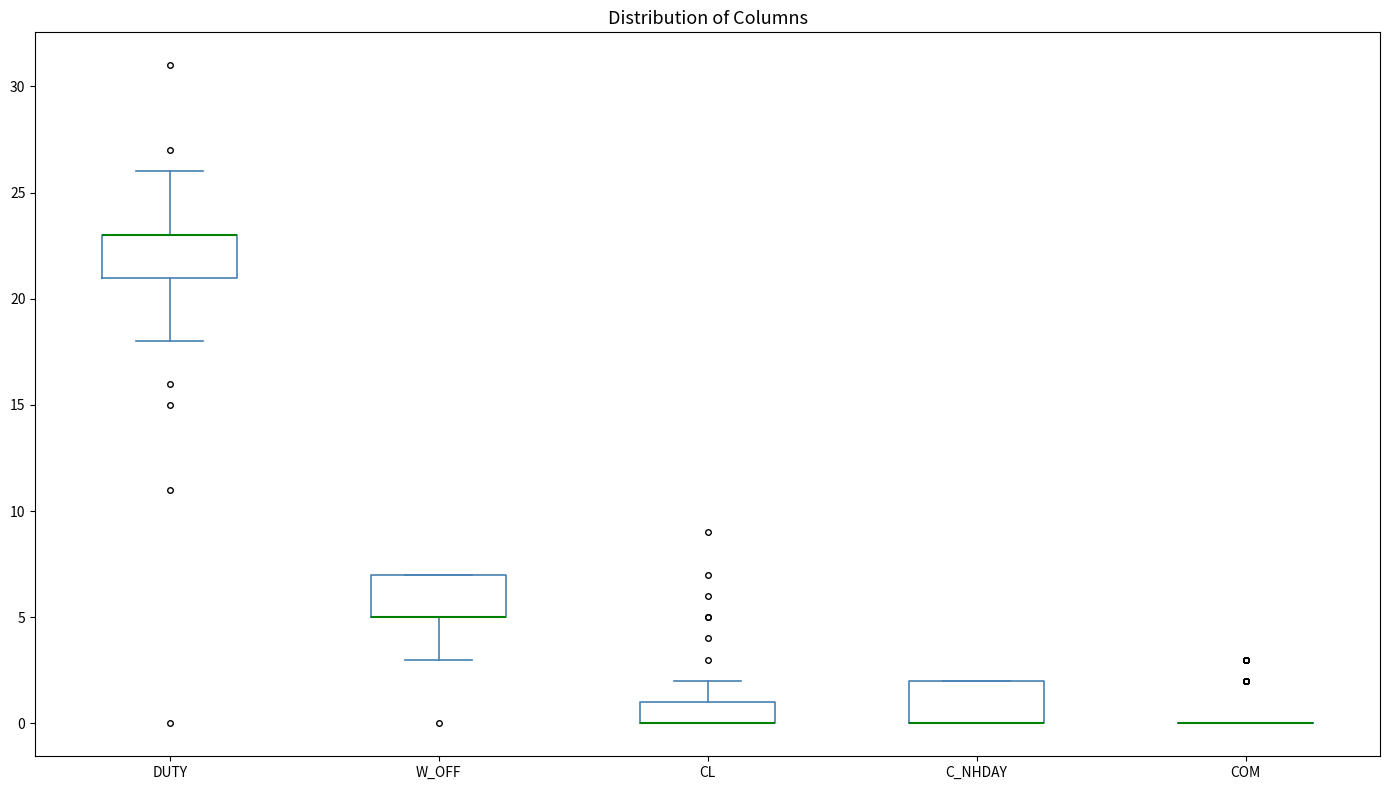

Reading left to right, transcribe this box plot: for each box, give where its median line is, the range the box spans, and where its two whiskers end, as read against the y-axis. The values are not printed on the chart, so give them approximately, as read against the axis.

DUTY: median 23 (drawn on the box's upper edge), box 21 to 23, whiskers 18 to 26
W_OFF: median 5 (drawn on the box's lower edge), box 5 to 7, whiskers 3 to 7
CL: median 0 (drawn on the box's lower edge), box 0 to 1, whiskers 0 to 2
C_NHDAY: median 0 (drawn on the box's lower edge), box 0 to 2, whiskers 0 to 2
COM: box collapsed to a line at 0, whiskers 0 to 0